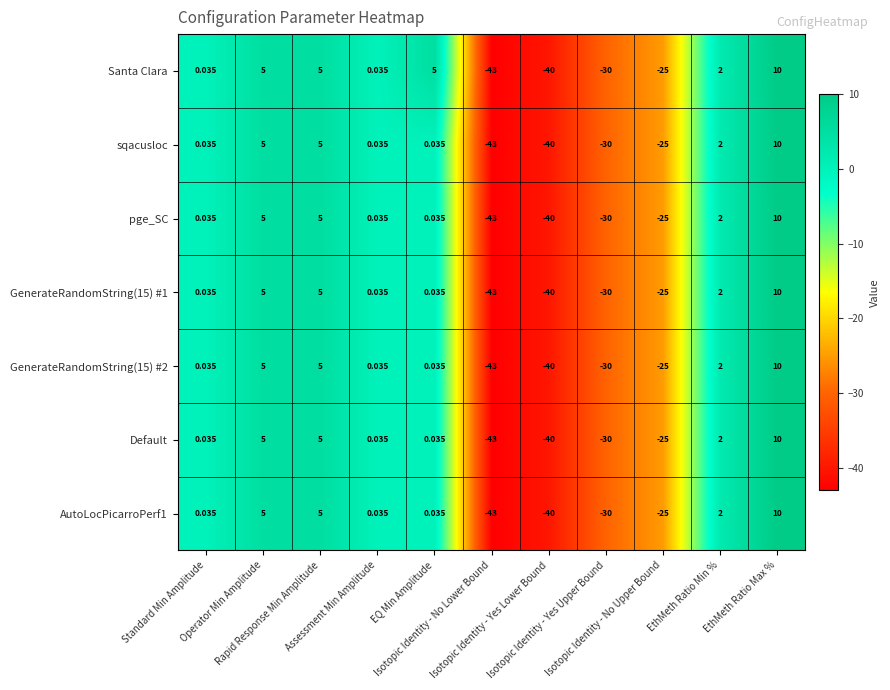

Which series has the largest total across all categories?

Santa Clara